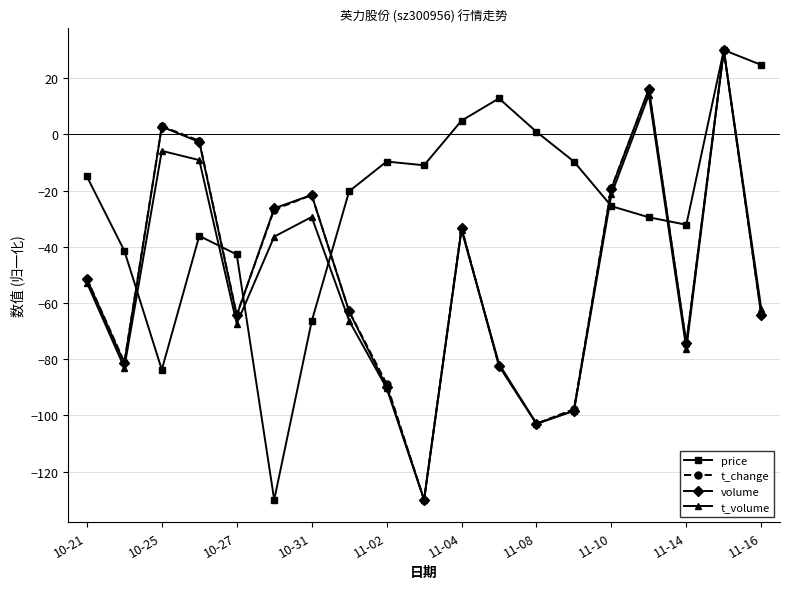

What is the value of the t_volume point at the 19th from the left?

-62.0